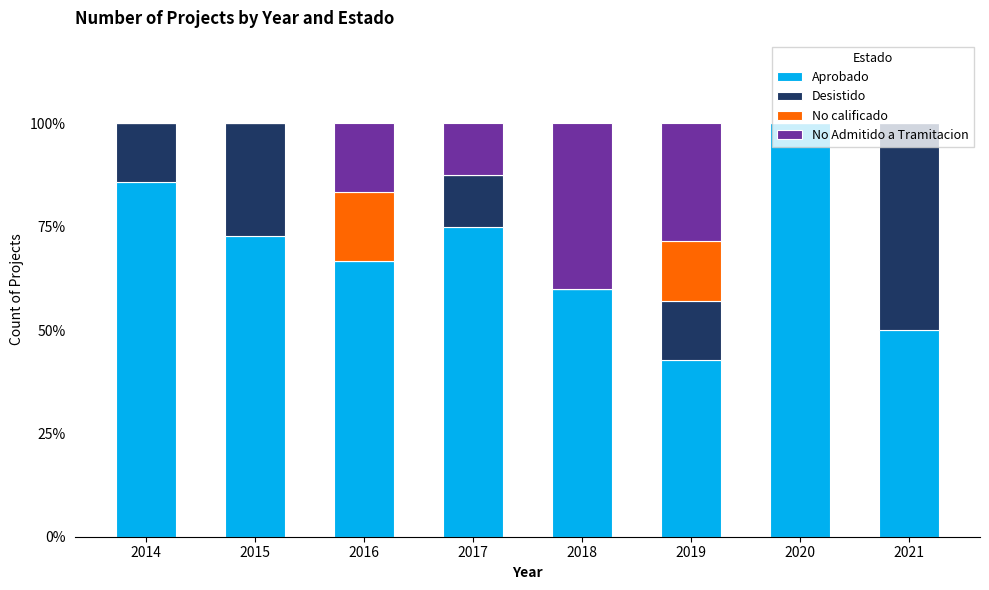

What is the sum of all Aprobado values?

553.0